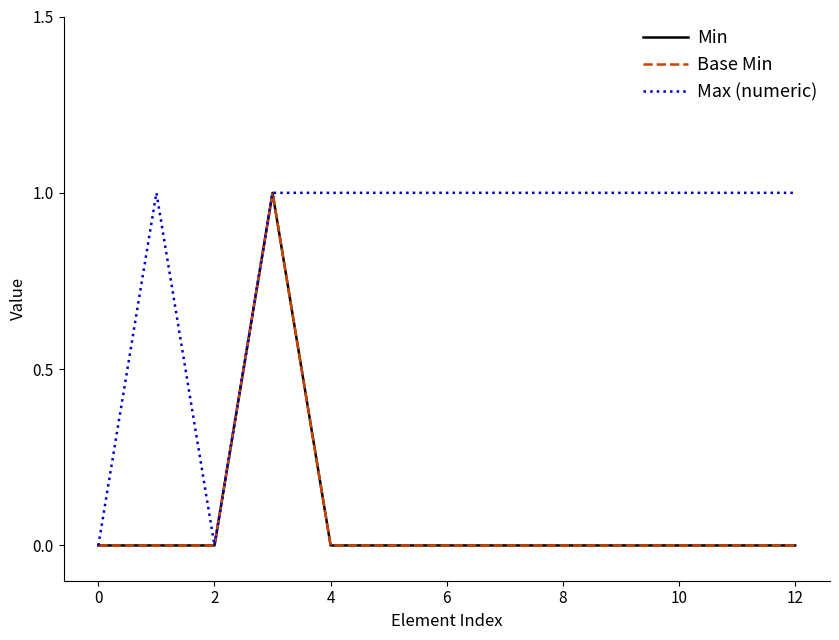

Where is the first local minimum for Max (numeric)?

2